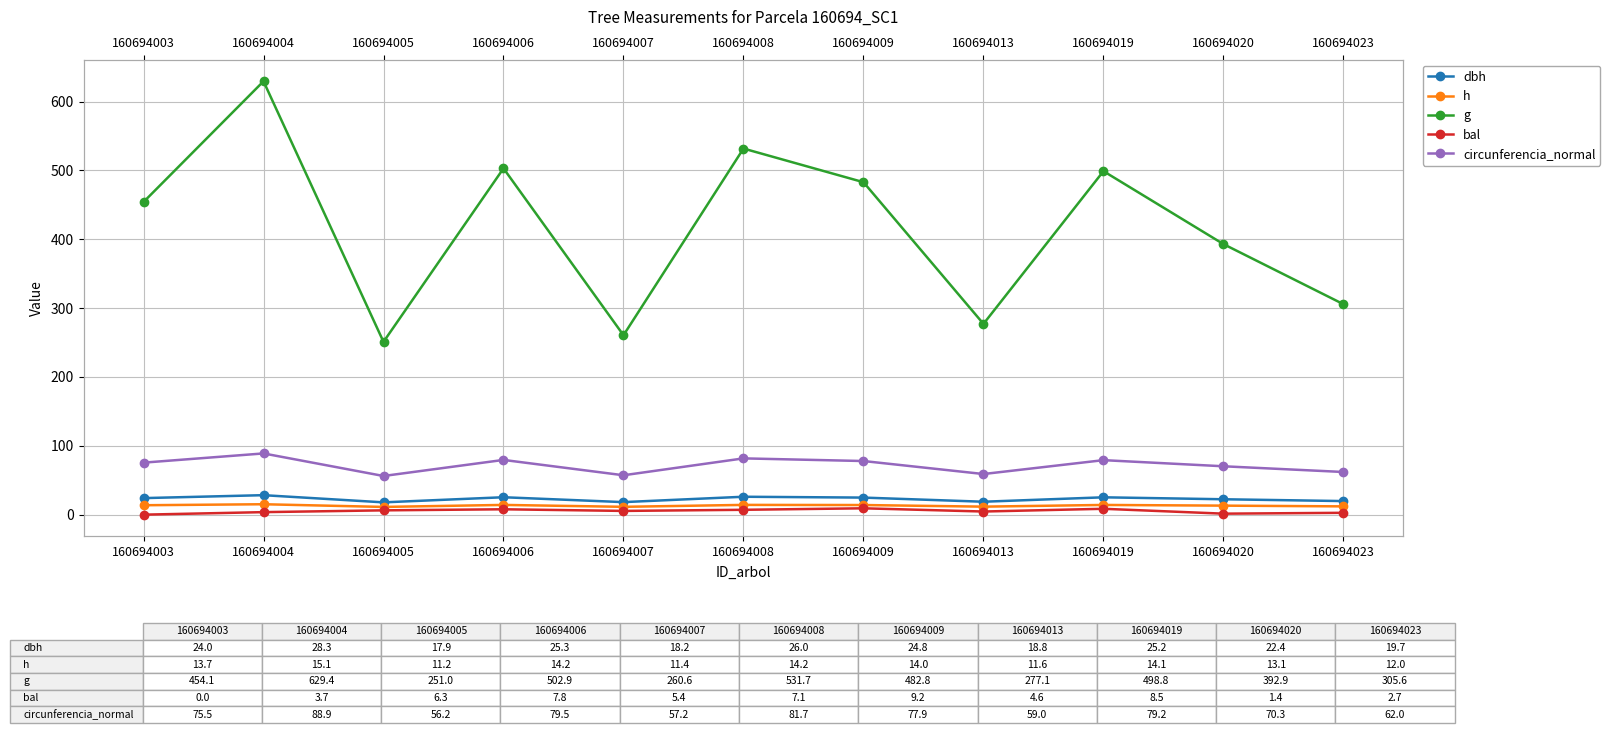

Which series has the widest spread of values?

g